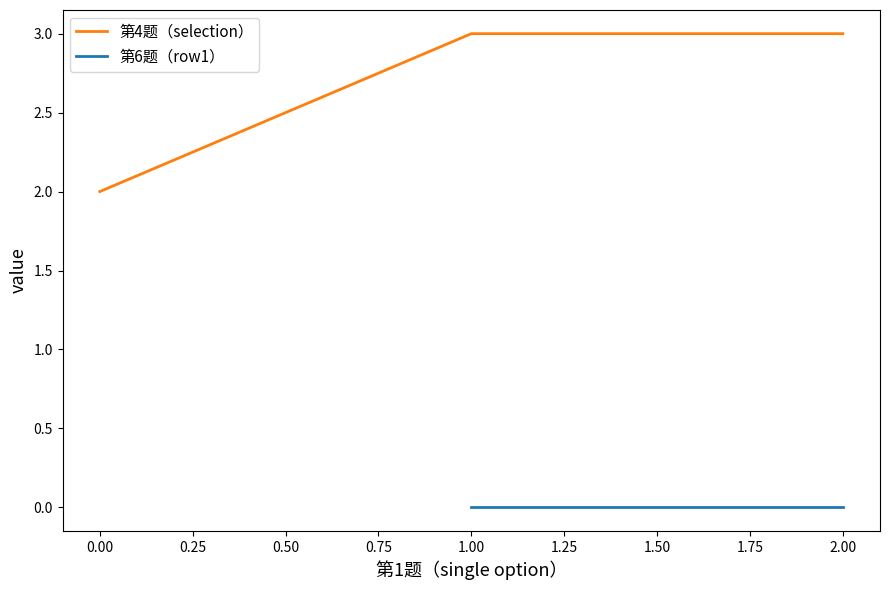

Count the values in the range 1 to 3.

3